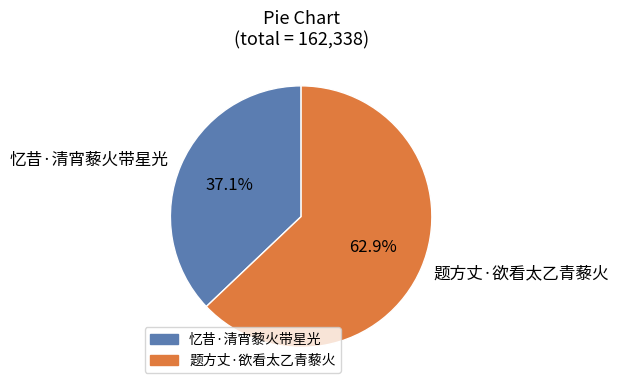

To the nearest percent, what is the combined percentage of 忆昔·清宵藜火带星光 and 题方丈·欲看太乙青藜火?

100%